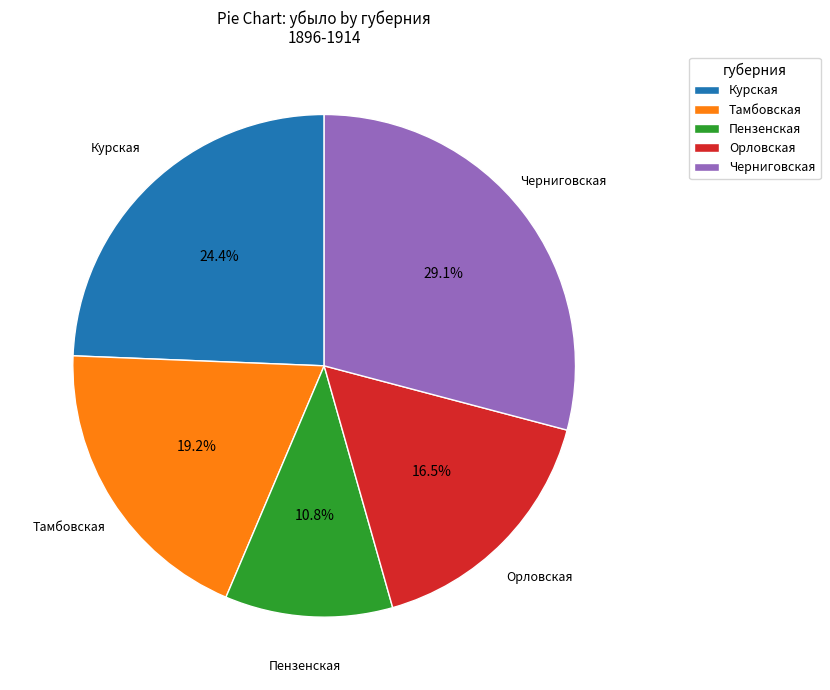

Which category has the smallest portion of the pie?

Пензенская